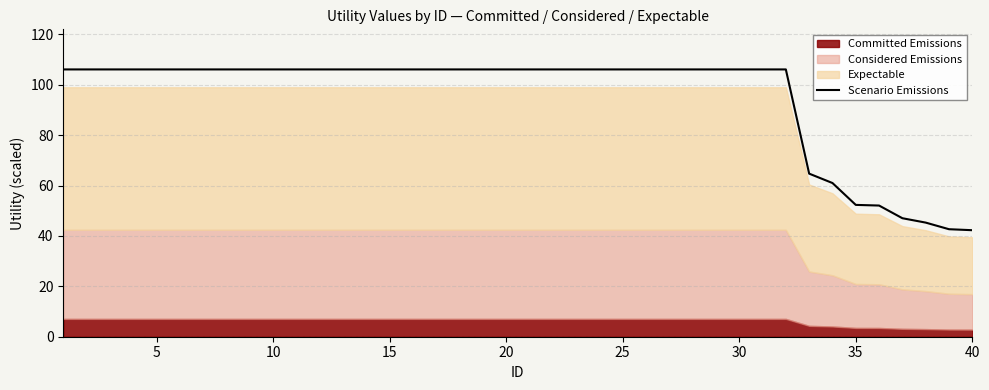

The Scenario Emissions series shows 106.1 at 20. True or false?

True